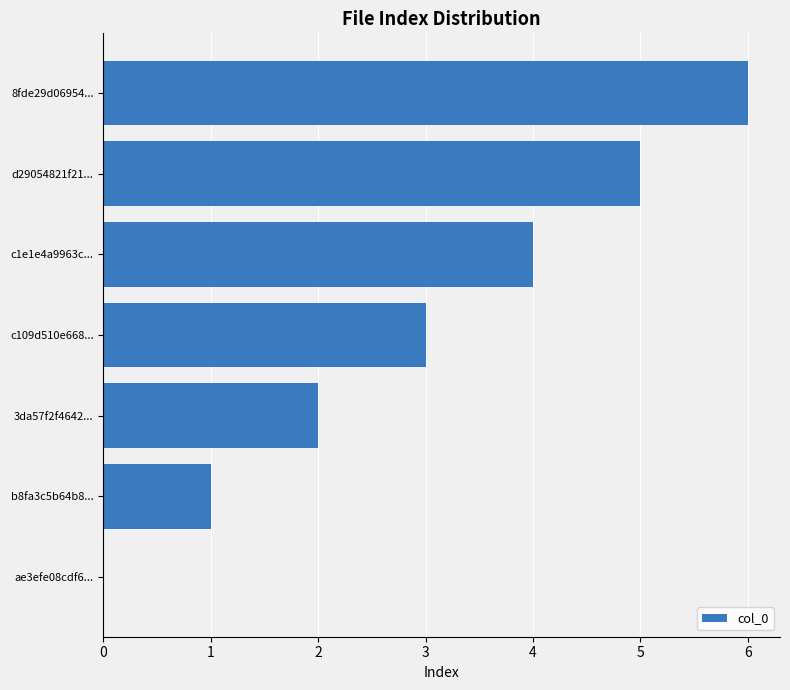

At which label is the value closest to 3?

c109d510e668...